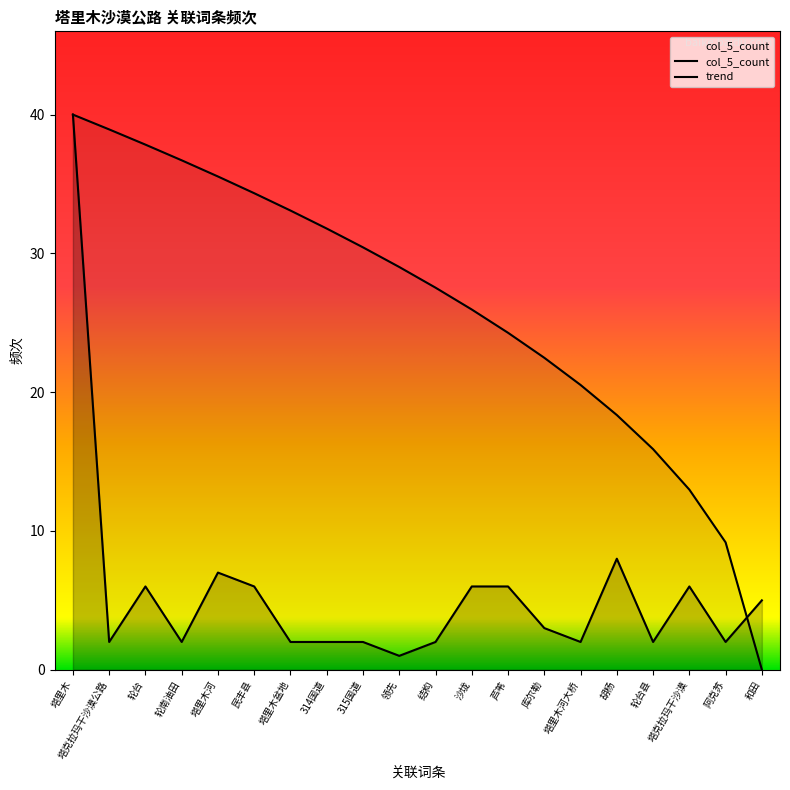

Between 芦苇 and 轮台, which is larger?

芦苇